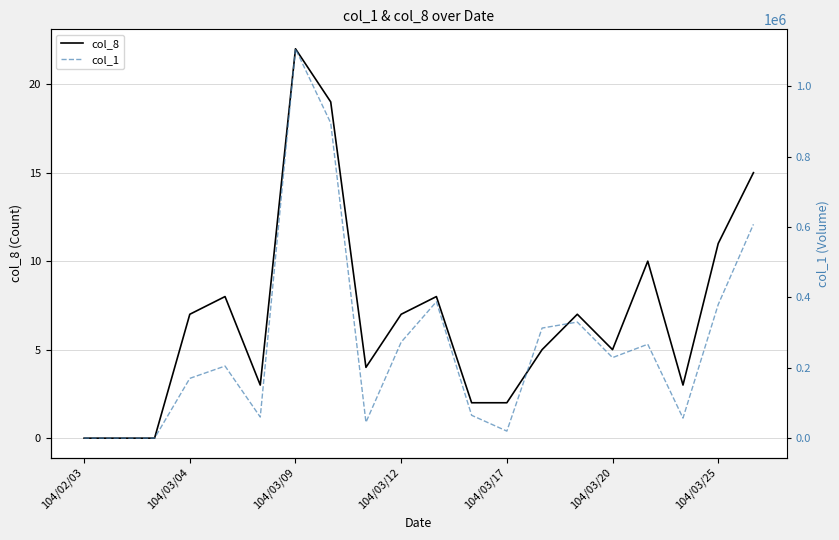

At which label does col_8 reach its peak?

104/03/09